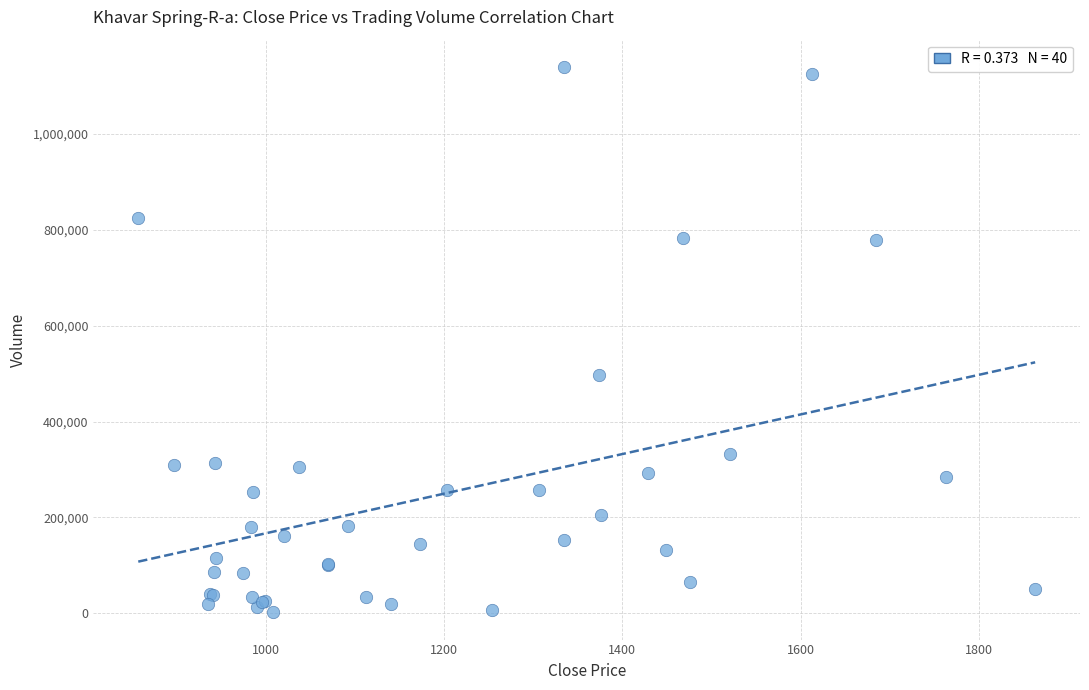

What Y value in the scatter plot is closest to 570876?

496681